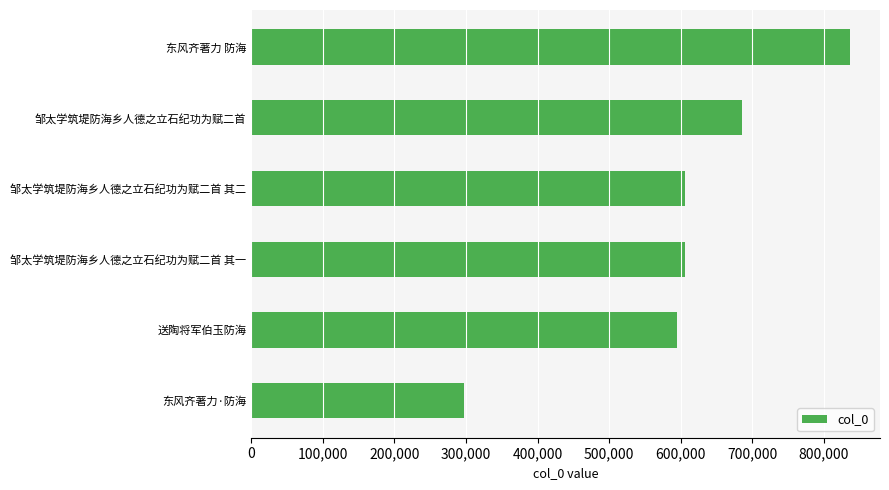

Which has a higher value, 邹太学筑堤防海乡人德之立石纪功为赋二首 or 东风齐著力·防海?

邹太学筑堤防海乡人德之立石纪功为赋二首